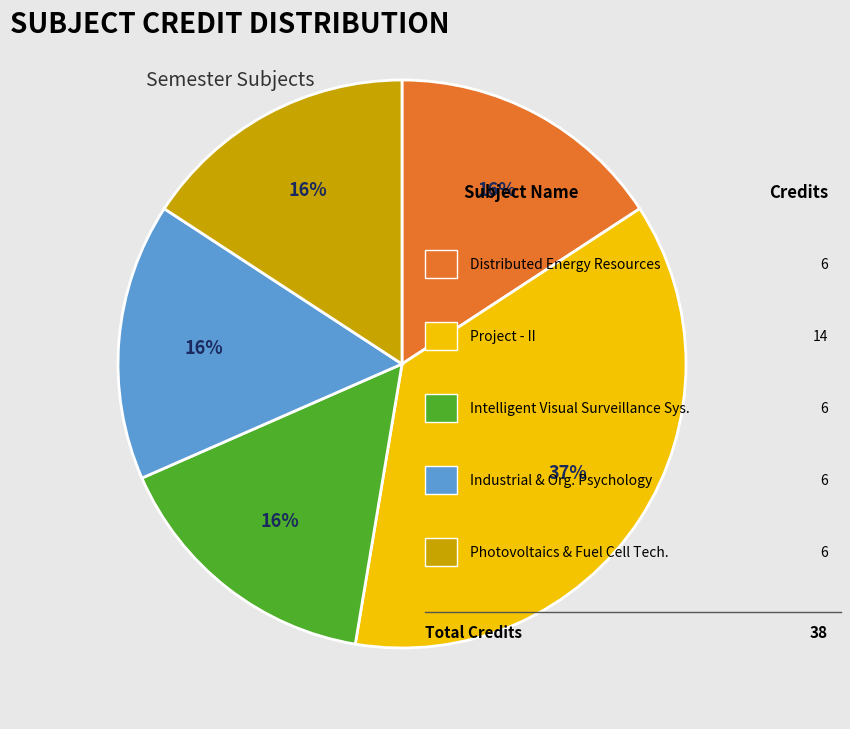

To the nearest percent, what is the average slice percentage?

20%